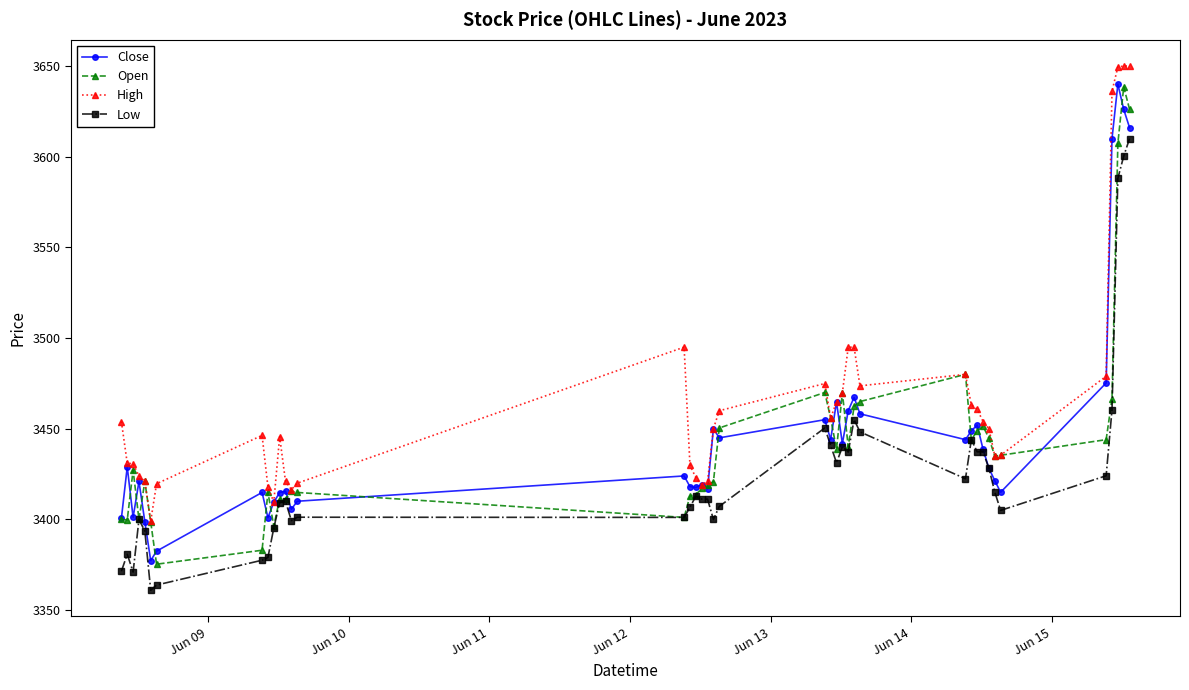

Which series has the largest total across all categories?

High